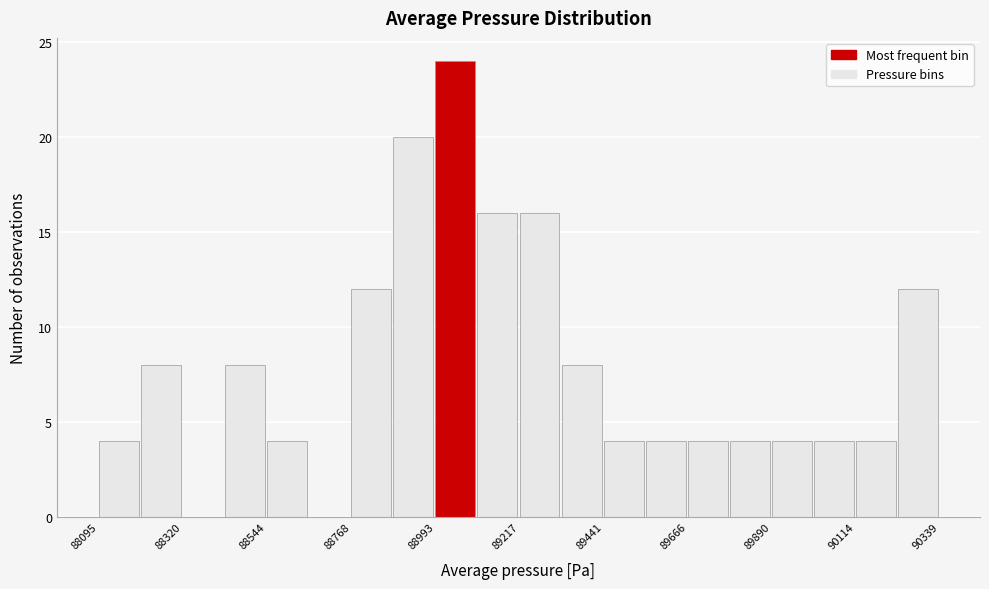

Read against the x-axis, roughly where is the centre of the tallest bar?

89050